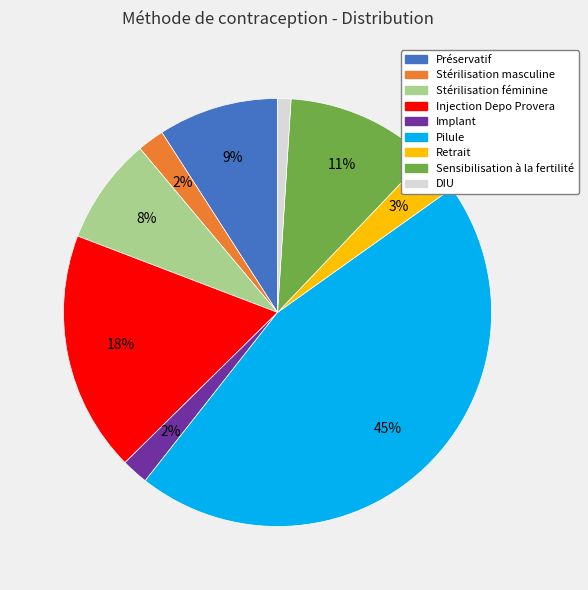

Count the number of slices in the pie.

9